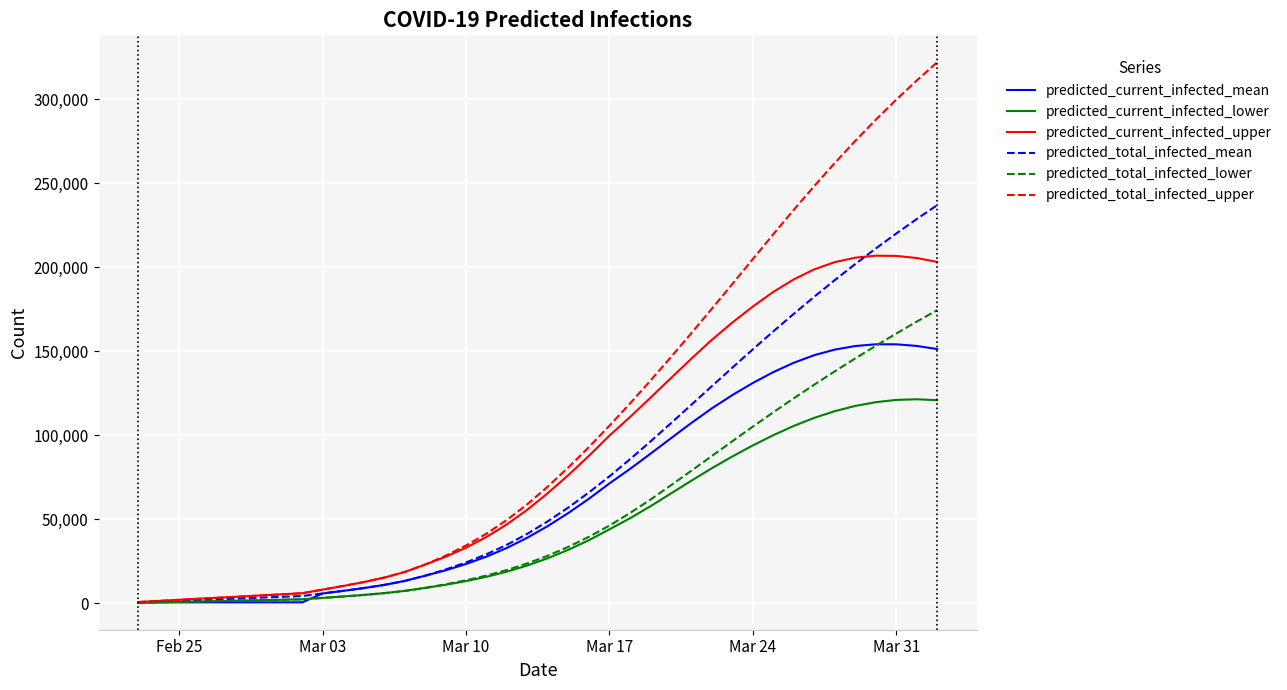

Which series has the widest spread of values?

predicted_total_infected_upper